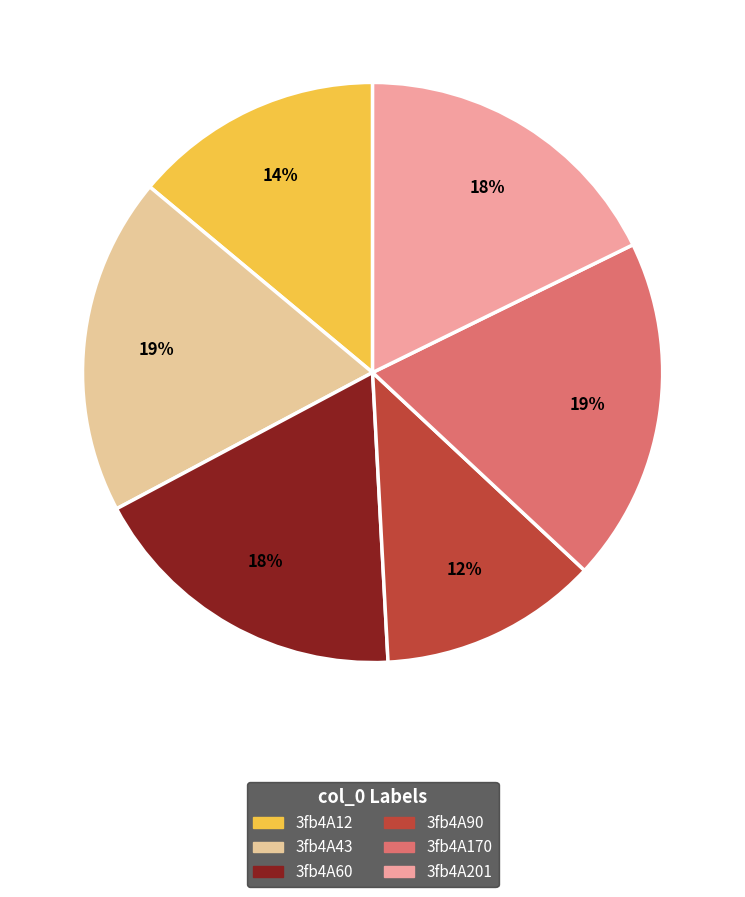

Which category has the smallest portion of the pie?

3fb4A90